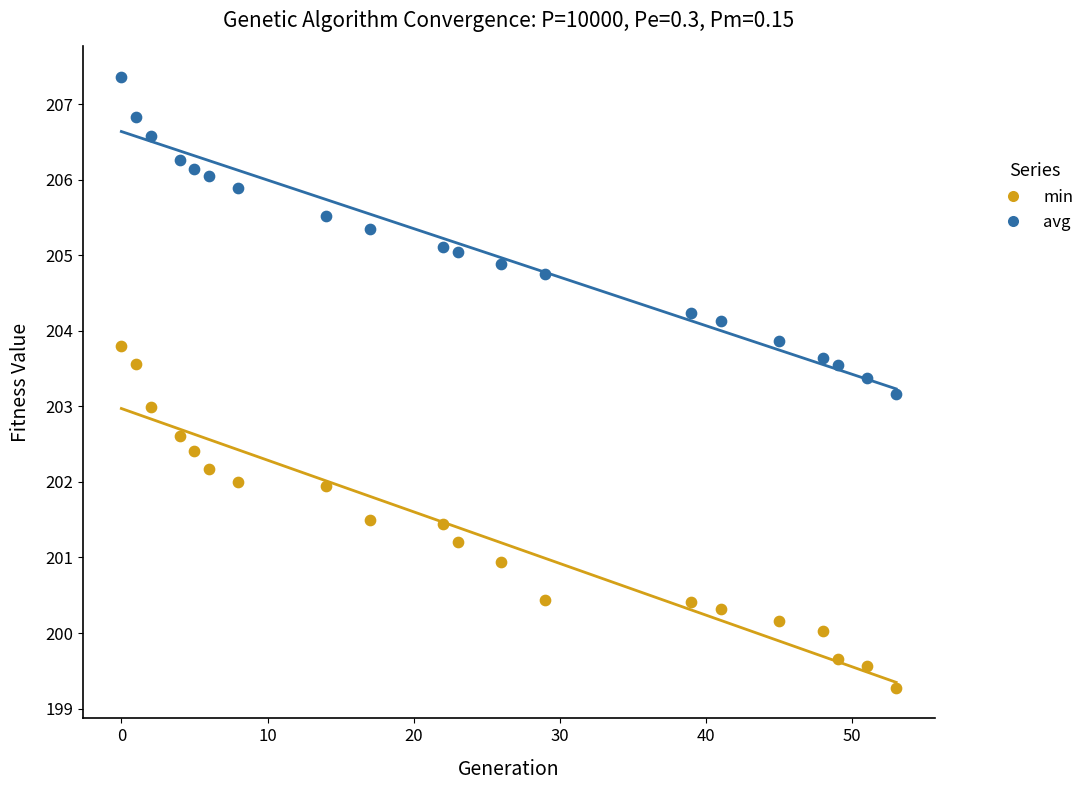

Across all data points, what is the range of Y values (max minus min)?

8.1